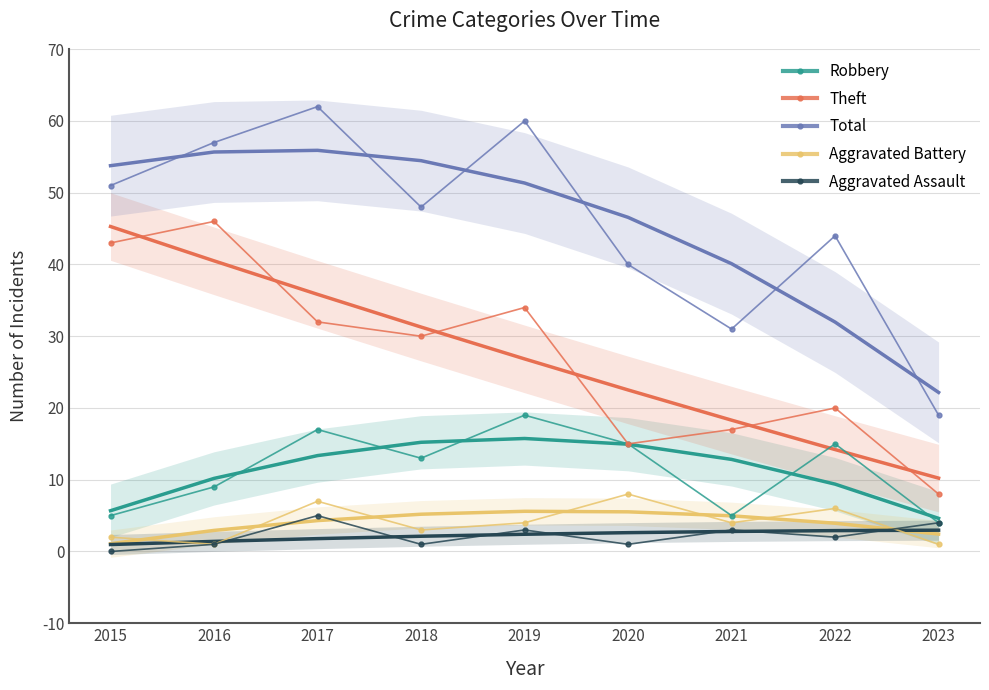

What is the difference between the Aggravated Battery values at 2019 and 2020?

4